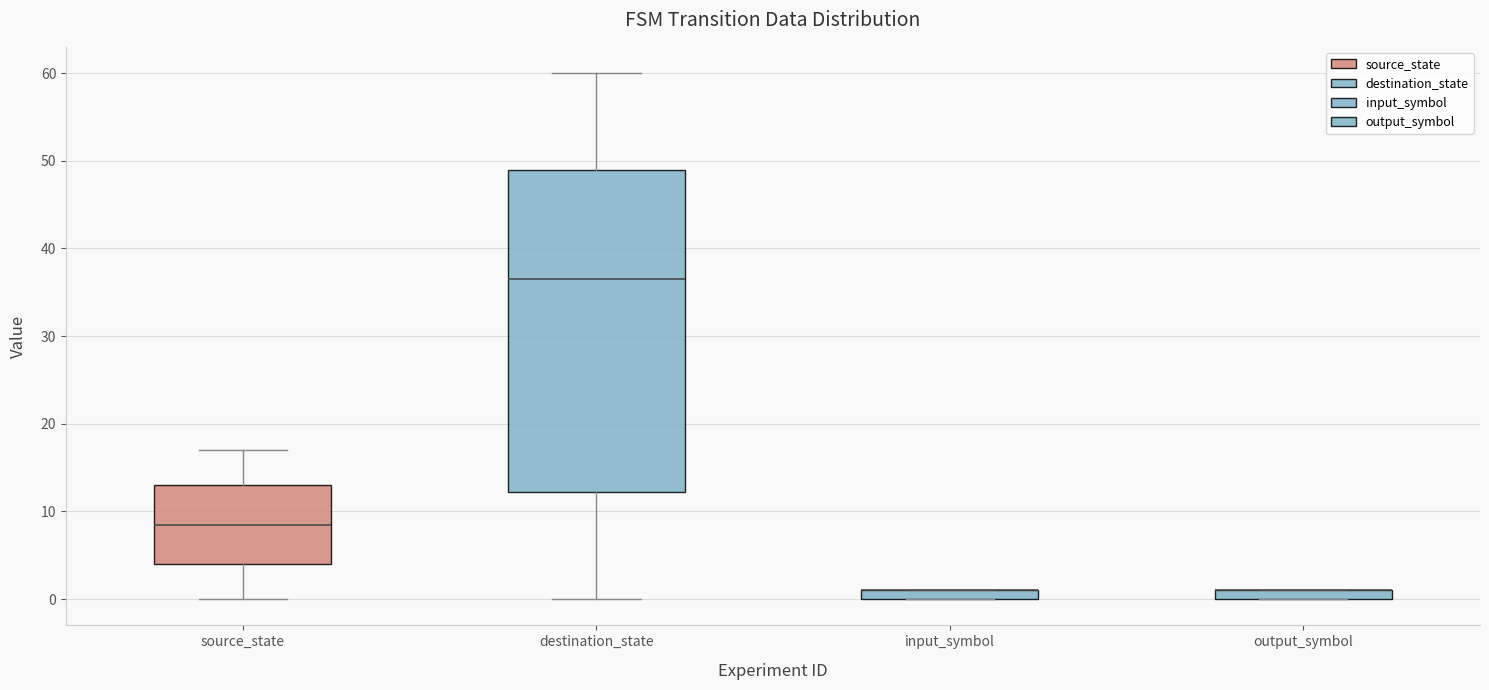

Which box is the tallest, from its lower edge to its upper edge?

destination_state